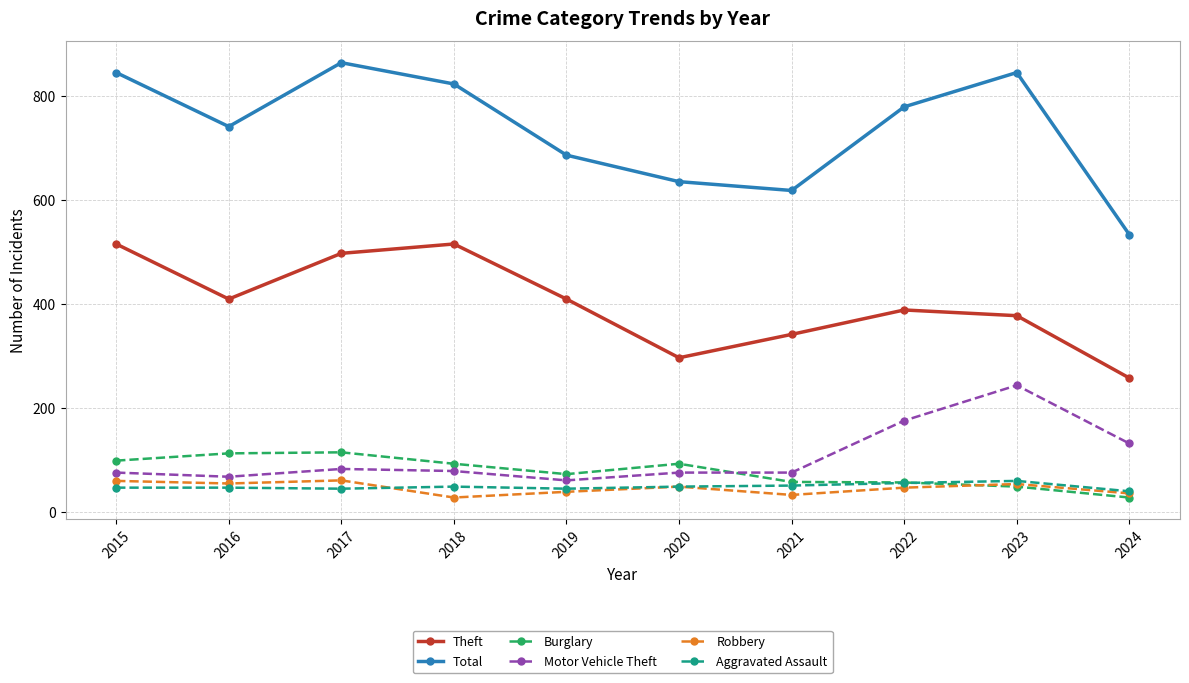

At how many categories does at least one series exceed 429?

10